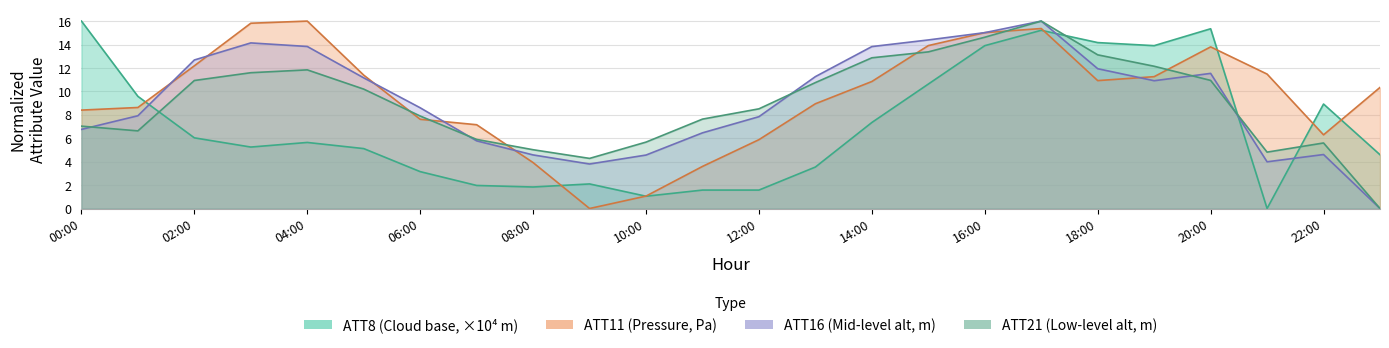

Is the value of ATT16 at 08:00 greater than the value of ATT11 at 14:00?

No